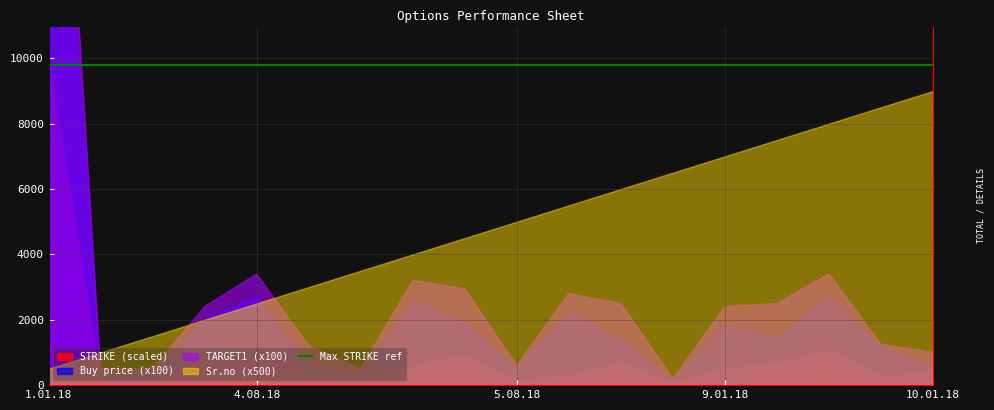

Which category has the highest value in the Buy price series?

1.01.18